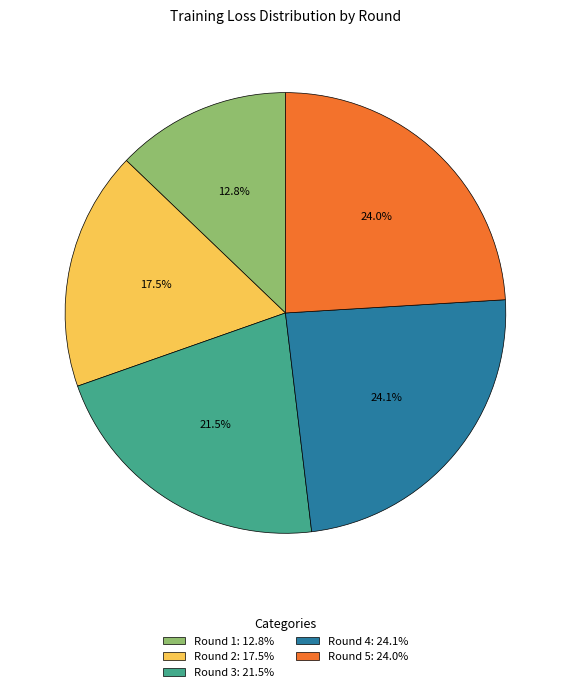

Combined, do Round 5 and Round 4 account for over 50%?

No